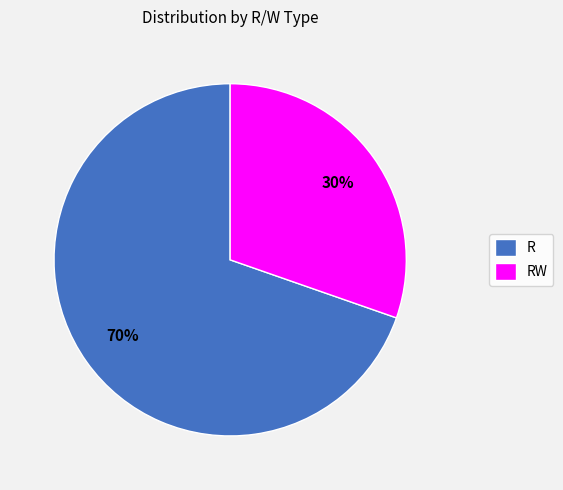

Which category has the biggest portion of the pie?

R